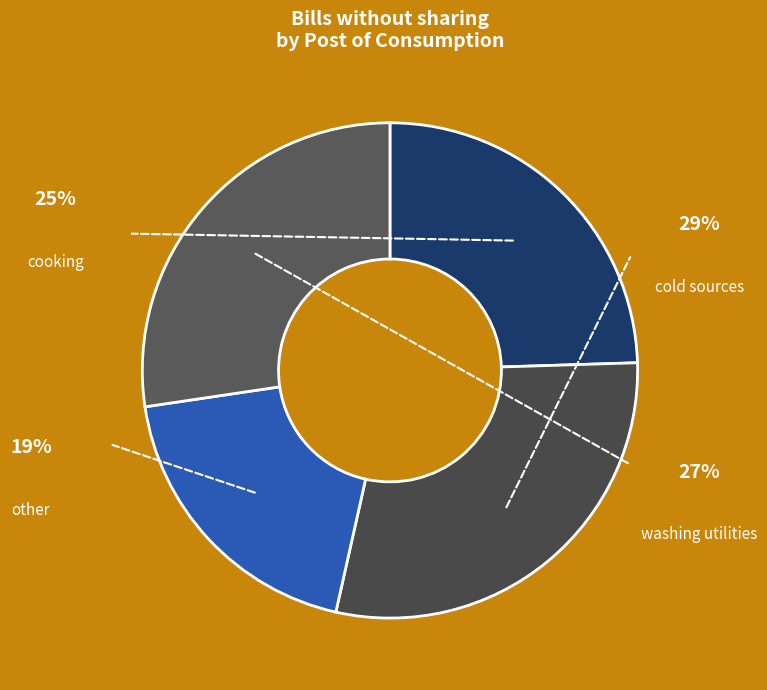

Is there any slice that represents more than half of the pie?

No